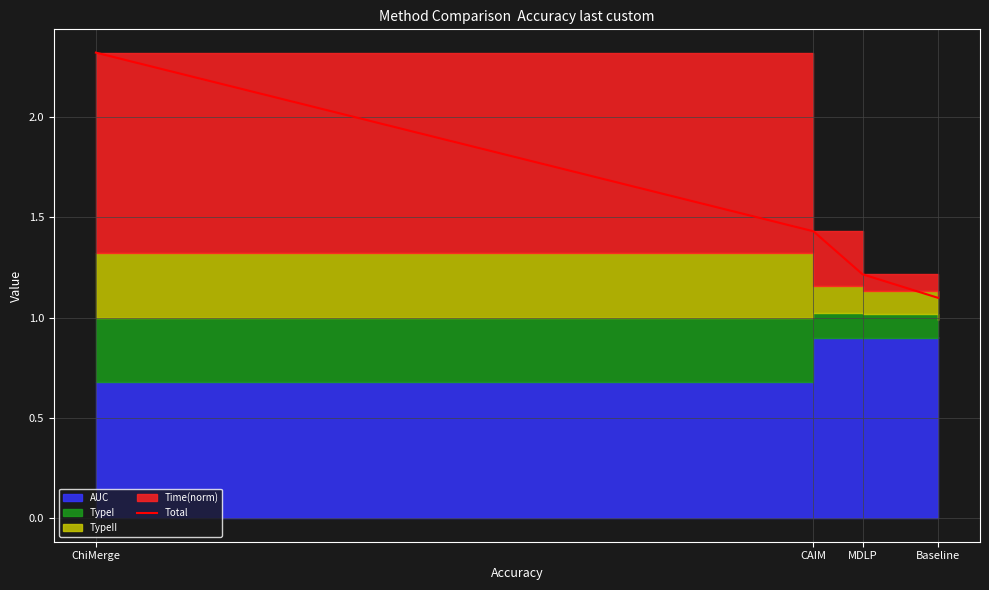

Reading left to right, extract all data points from this chart.

2.3	1.4	1.2	1.1